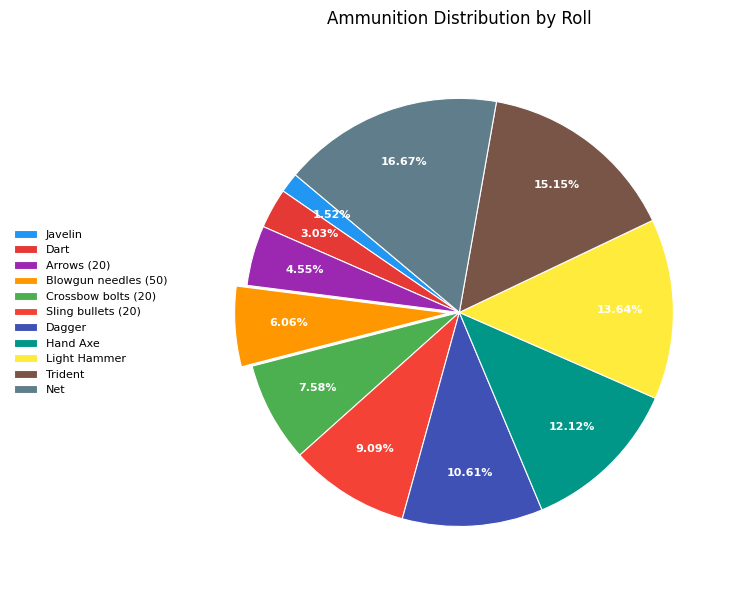

To the nearest percent, what is the combined percentage of Dart and Net?

20%